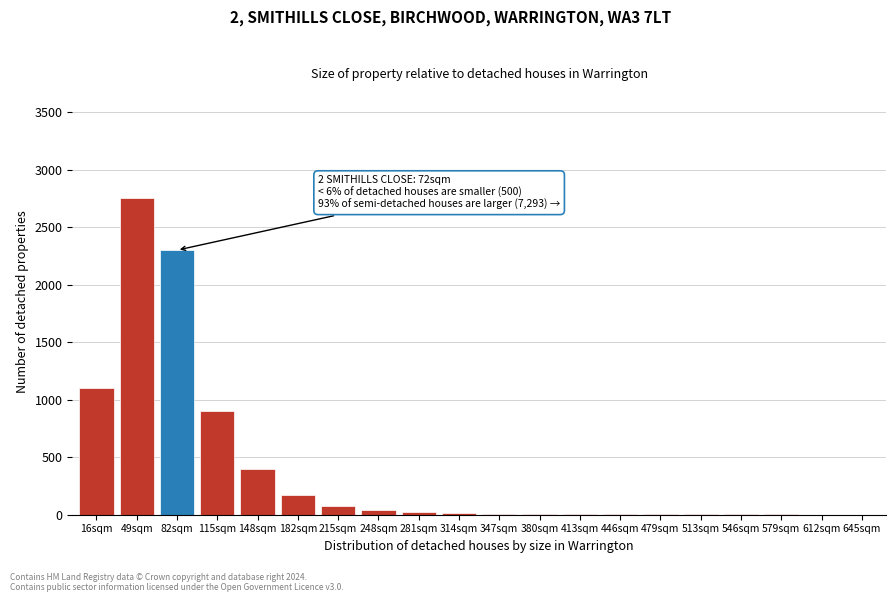

Between 82sqm and 182sqm, which is larger?

82sqm